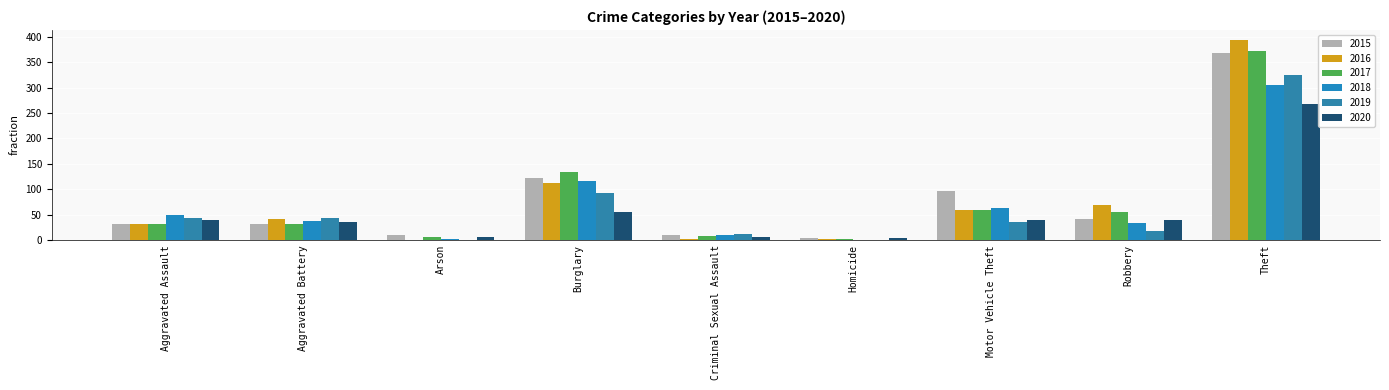

Between Aggravated Assault and Robbery, which is larger?

Robbery